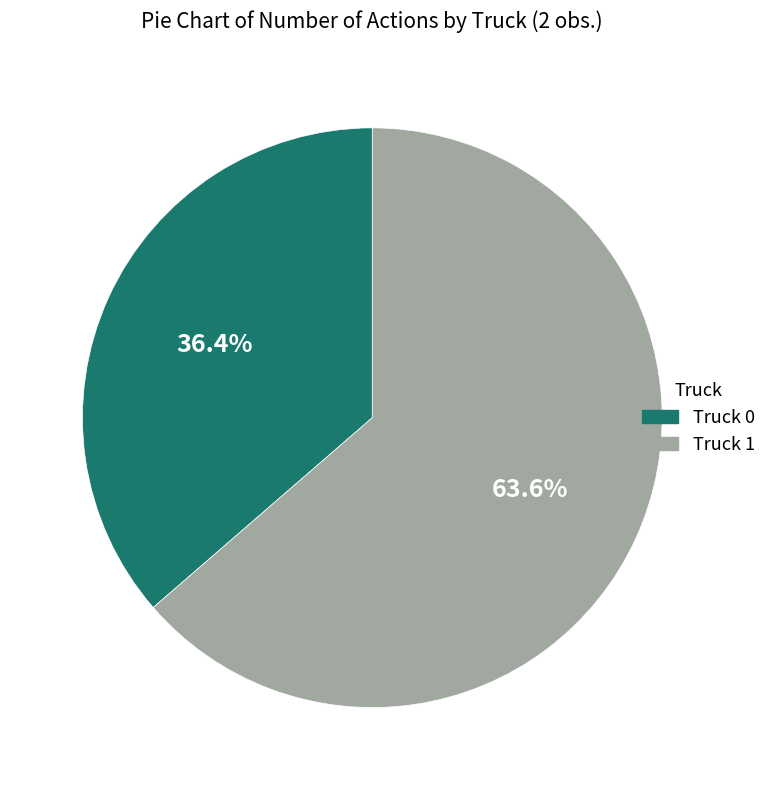

What is the smallest slice in the pie chart?

Truck 0